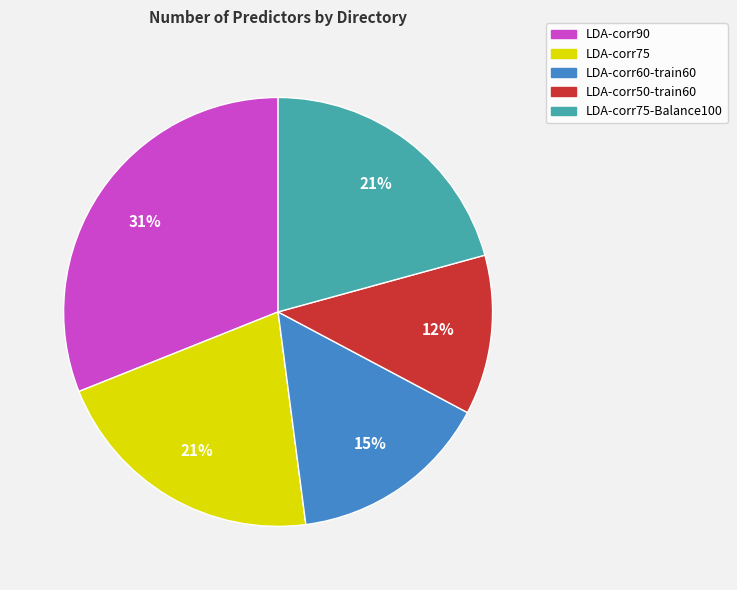

How many segments does this pie chart have?

5